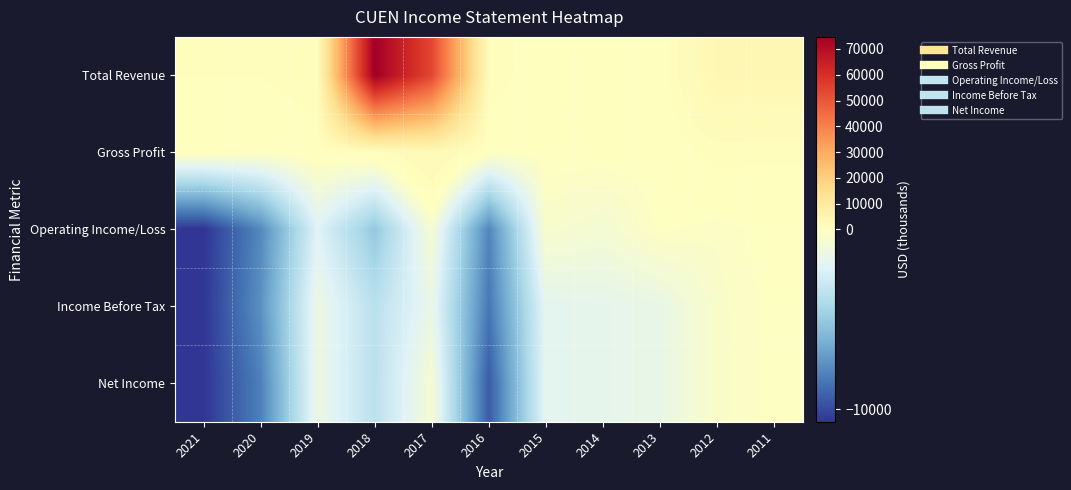

Which series changed the most between 2018 and 2012?

Total Revenue